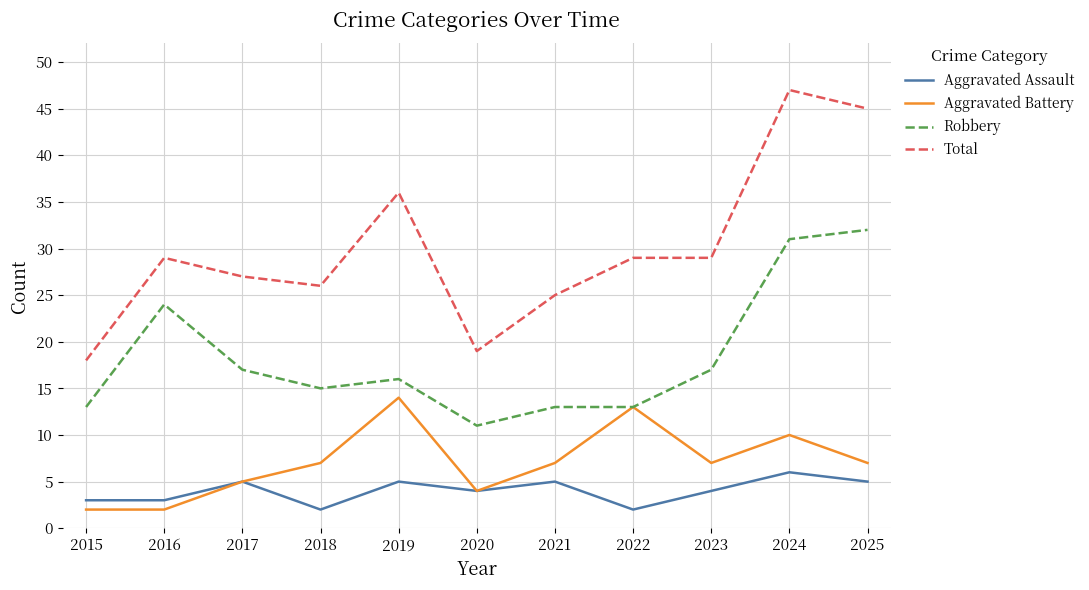

Which category has the lowest value in the Total series?

2015